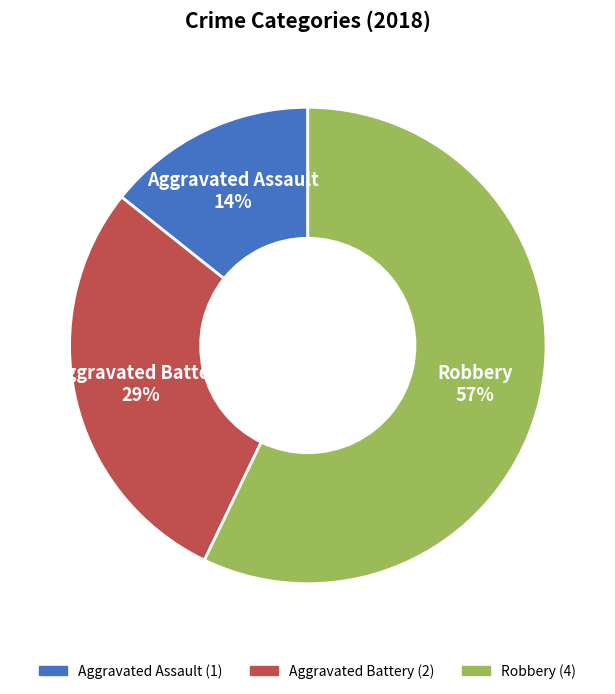

Which category accounts for the majority?

Robbery